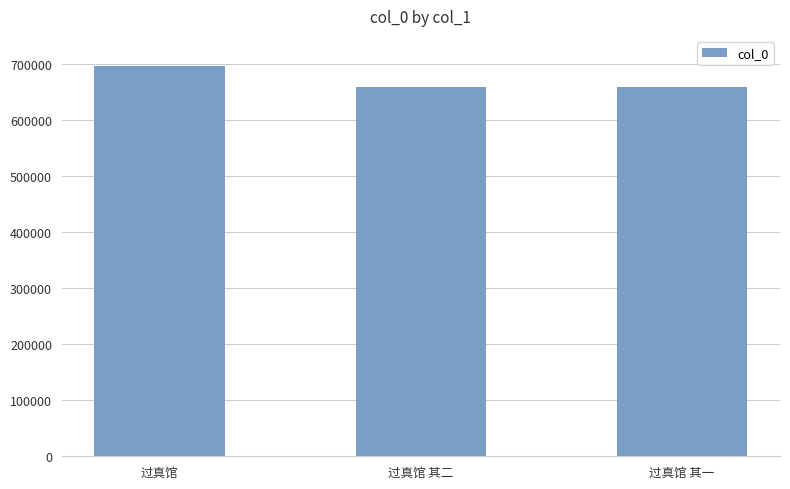

What is the sum of the values at 过真馆 其二 and 过真馆?

1355025